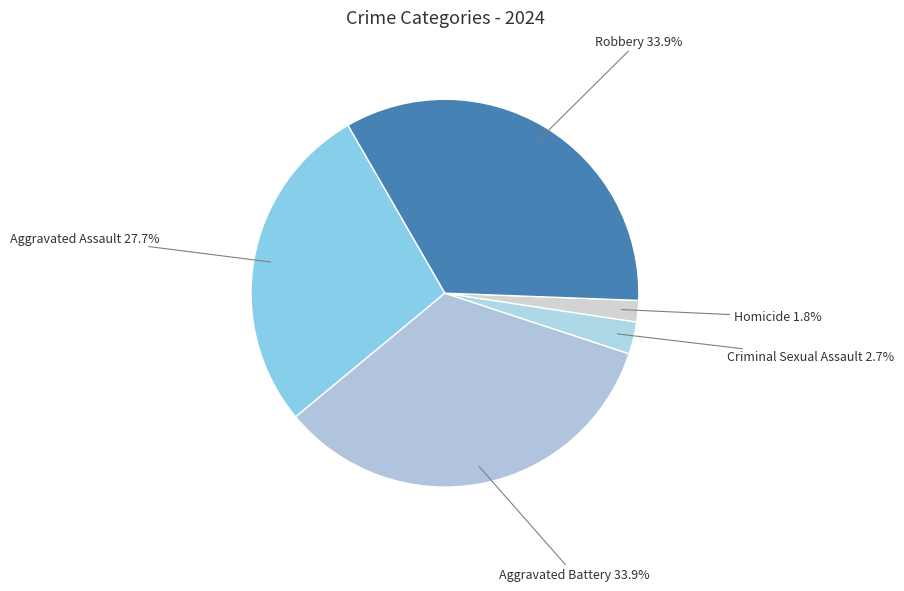

Is it true that Aggravated Assault is 14% of the pie?

False